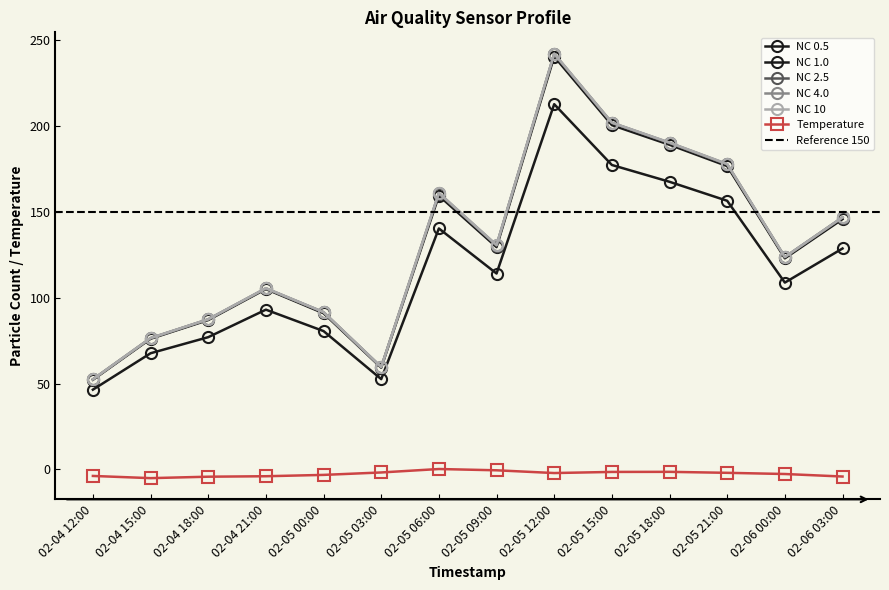

Is it true that NC 4.0 equals 91.7 at 02-05 00:00?

True